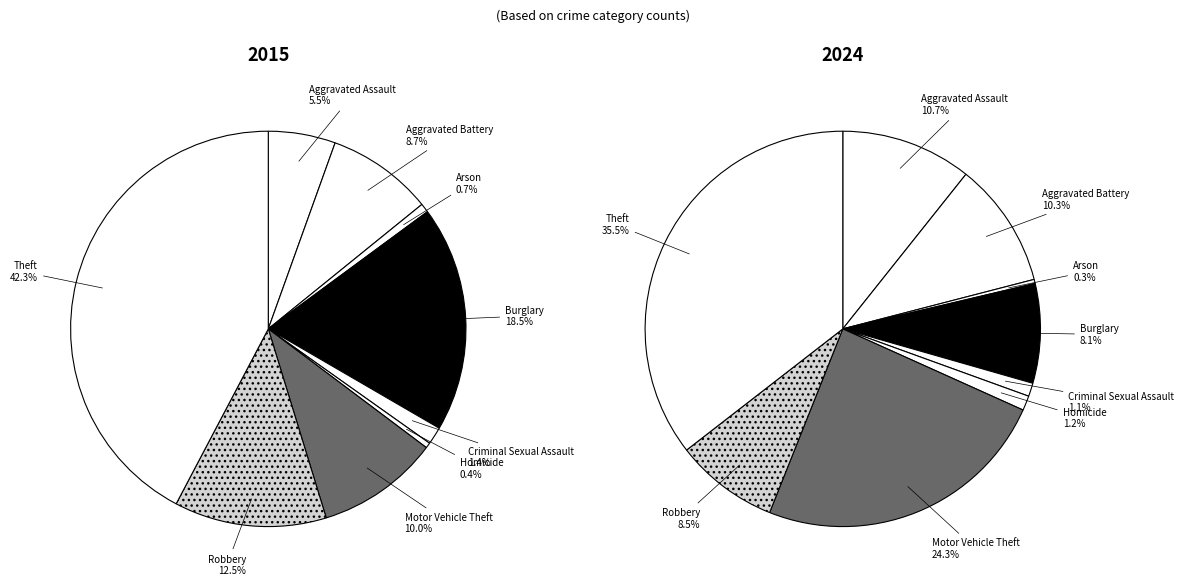

To the nearest percent, what portion does Motor Vehicle Theft represent?

24%